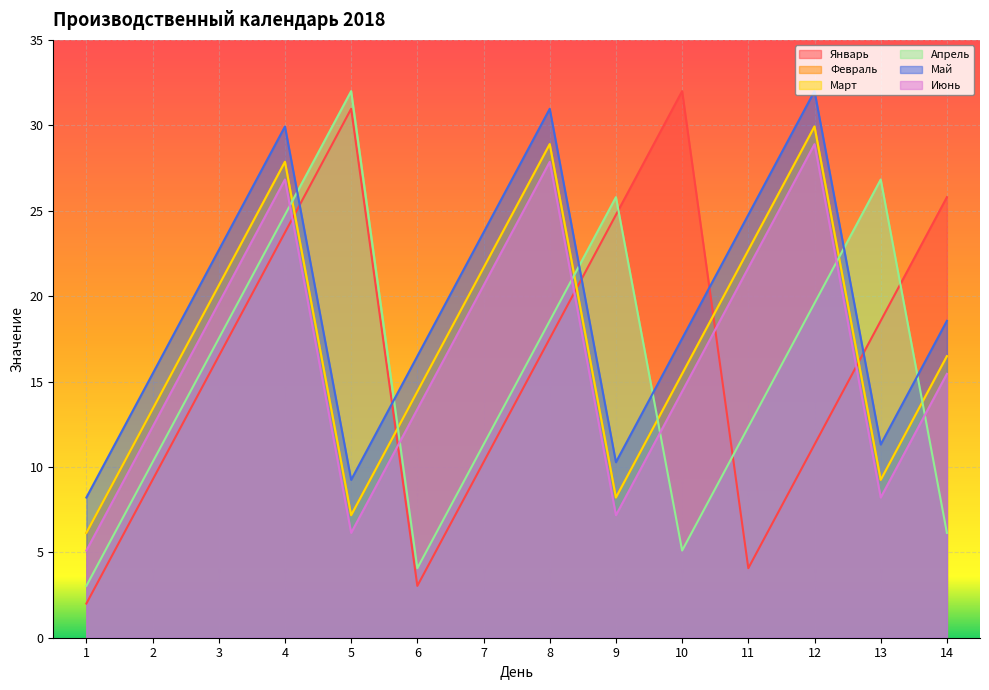

At which label does Май reach its peak?

12